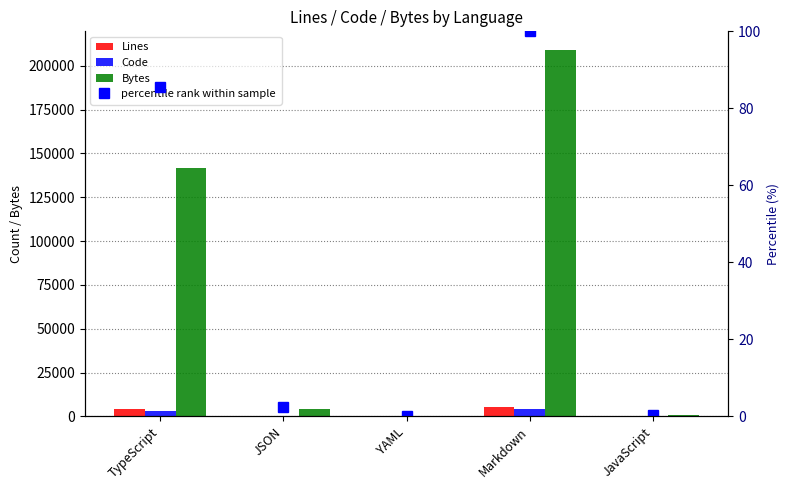

At Markdown, list the series in order from smallest to largest.

Code, Lines, Bytes